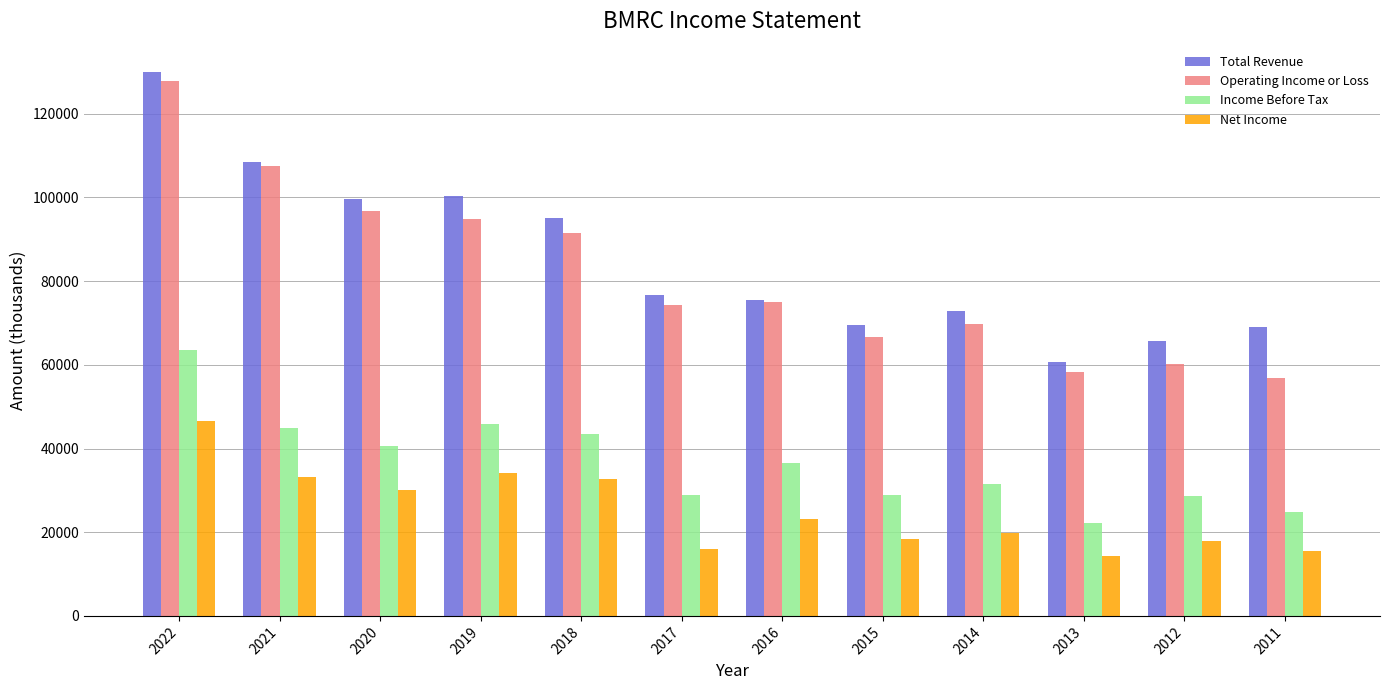

How many bars are there in total?

48